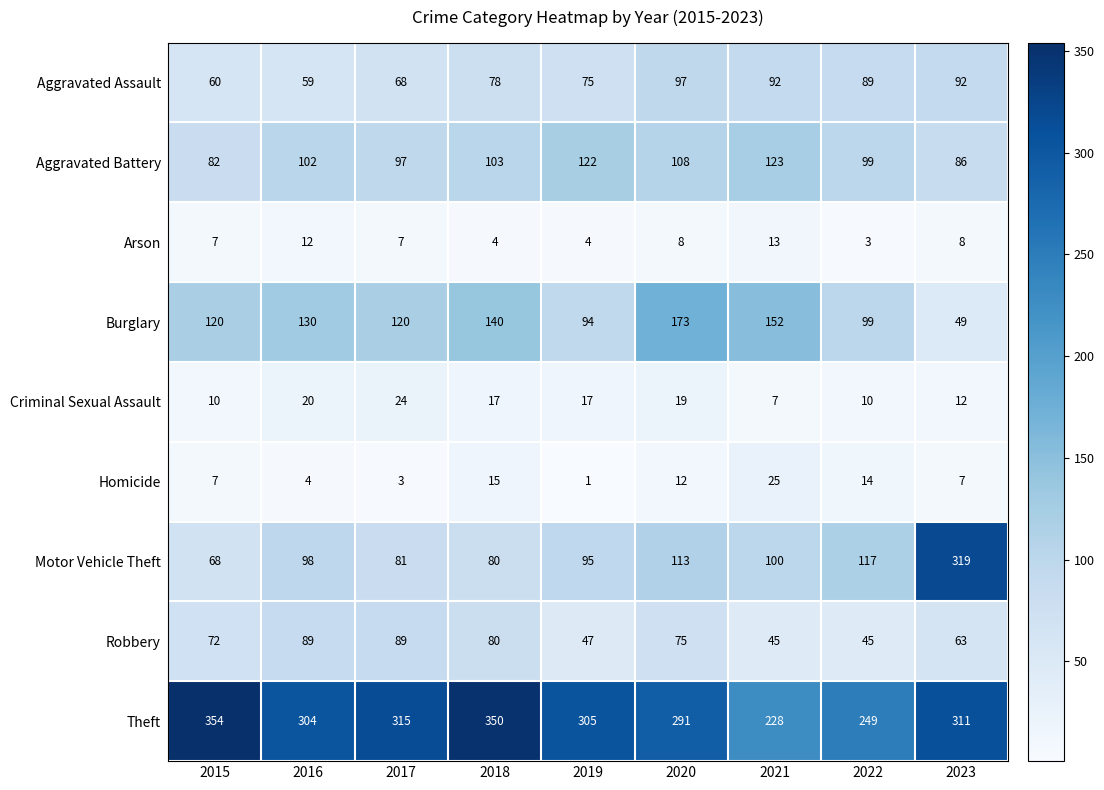

What is the sum of all Burglary values?

1077